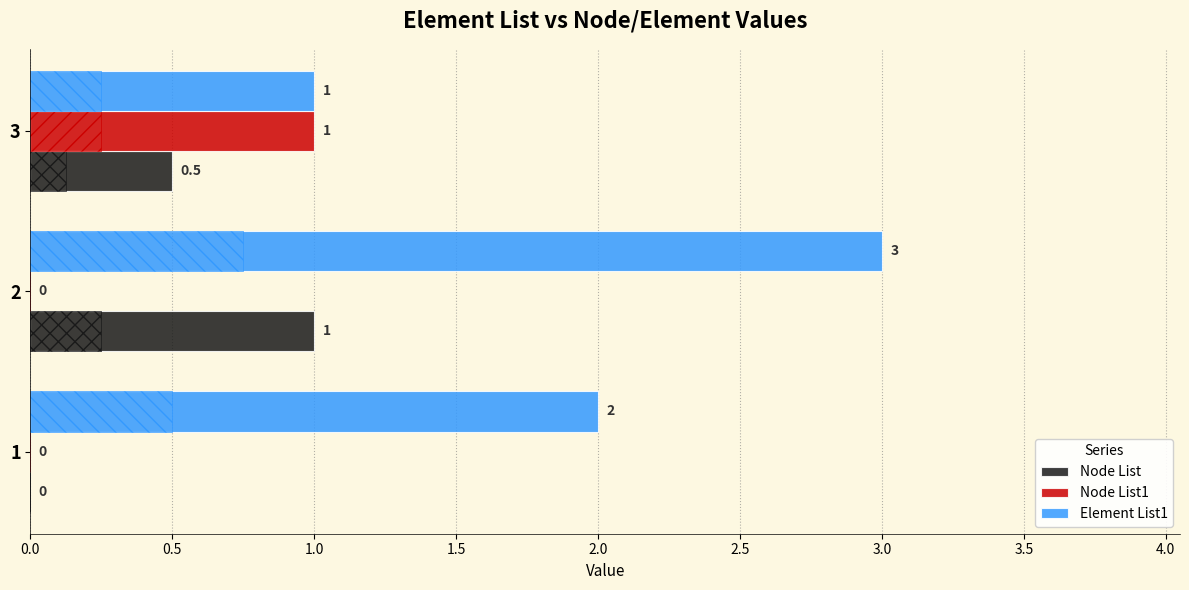

What is the value of the Node List bar at the 3rd from the left?

0.5